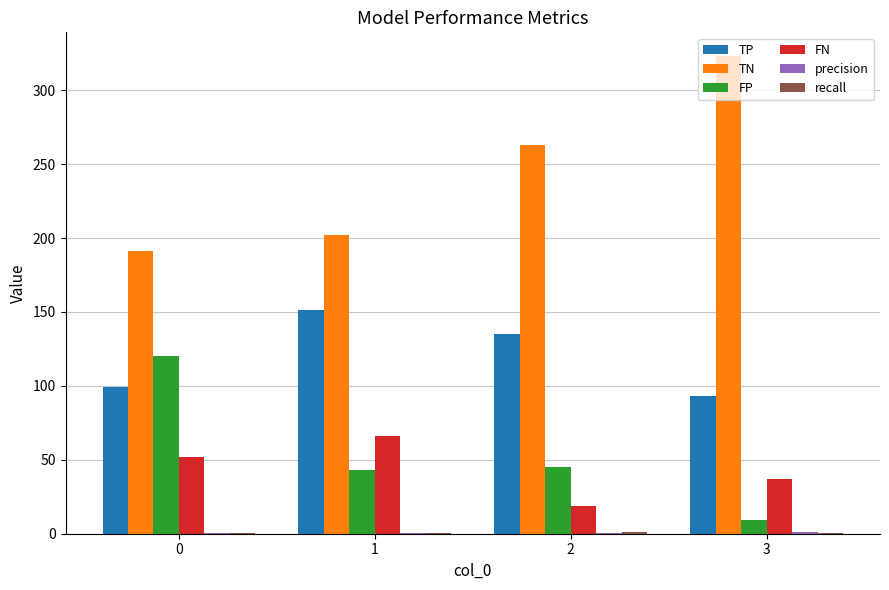

What is the sum of all TP values?

478.0